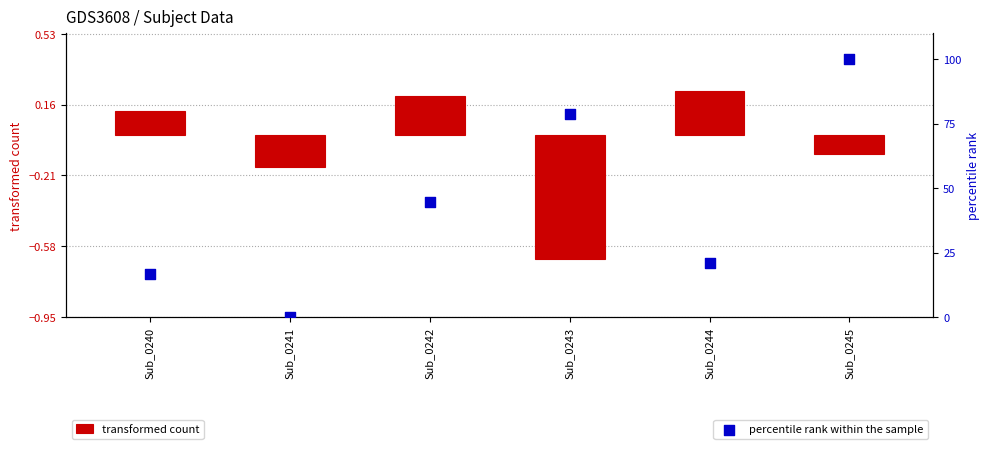

Which series contains the highest Y value?

percentile rank within the sample